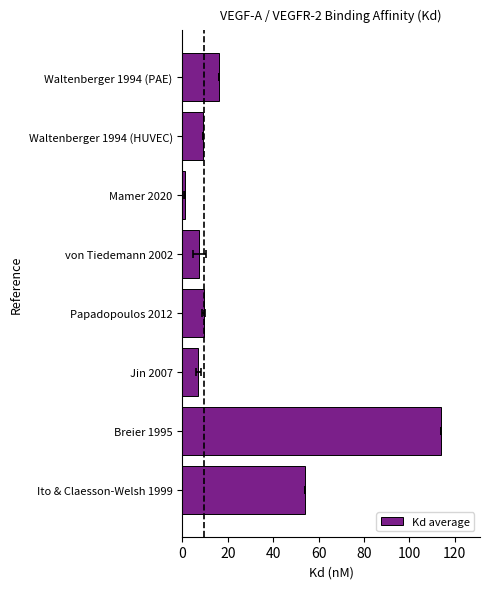

How many categories are shown in the chart?

8